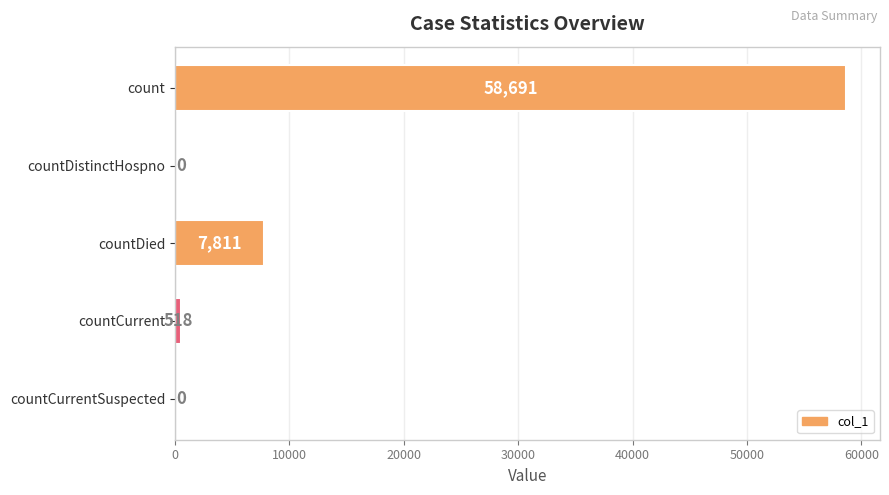

How many distinct data groups are displayed?

1